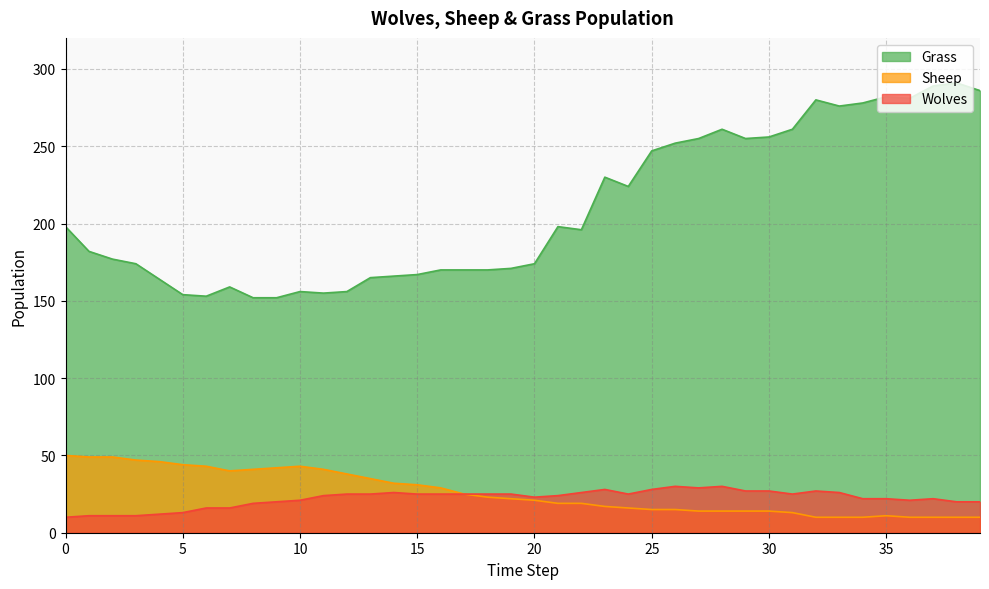

True or false: Sheep has a value of 41 at 8.

True